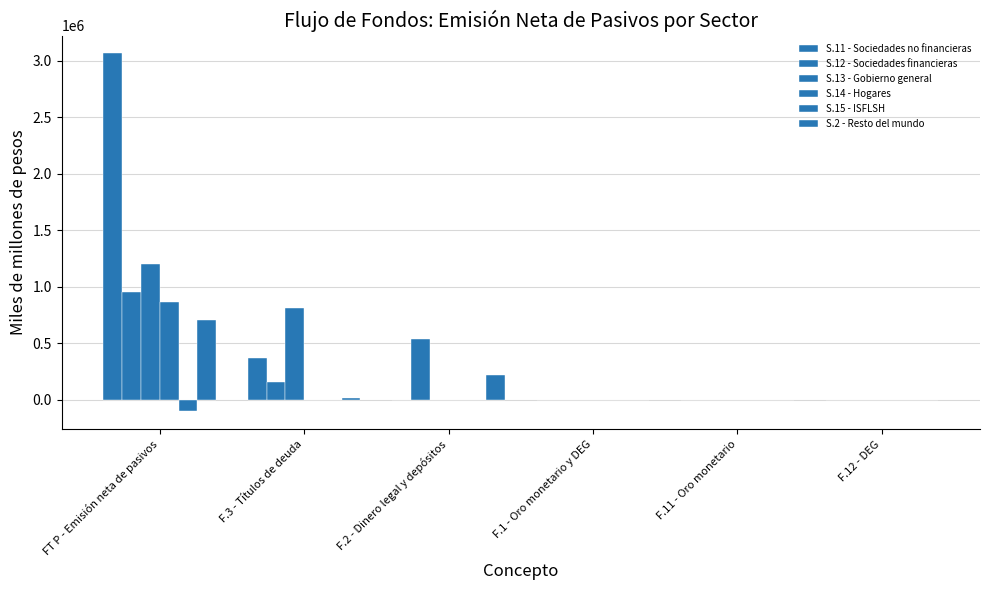

Which series has the largest total across all categories?

S.11 - Sociedades no financieras